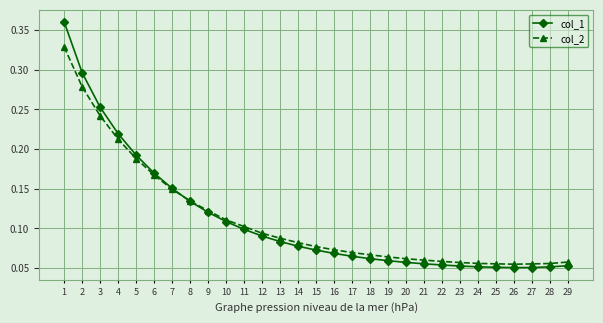

What is the total value across all series at 1?

0.7